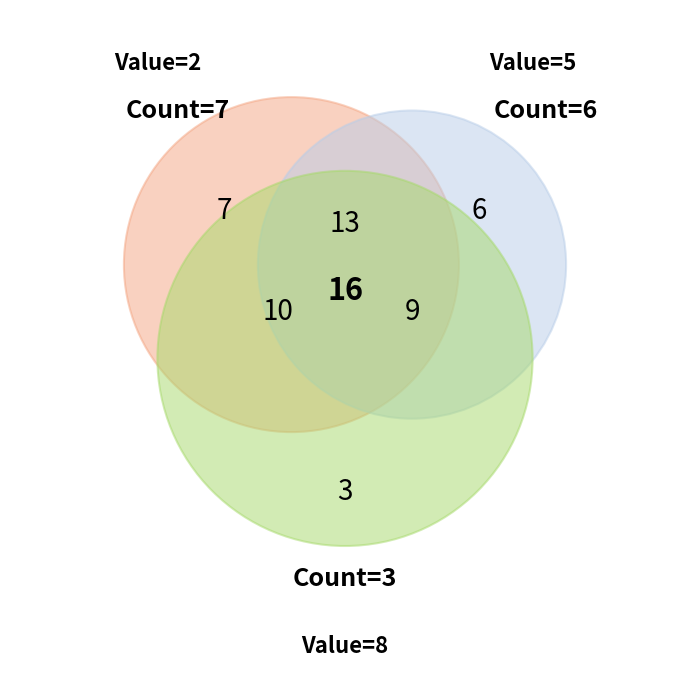

Does Huge Harvest account for over 50% of the chart?

No